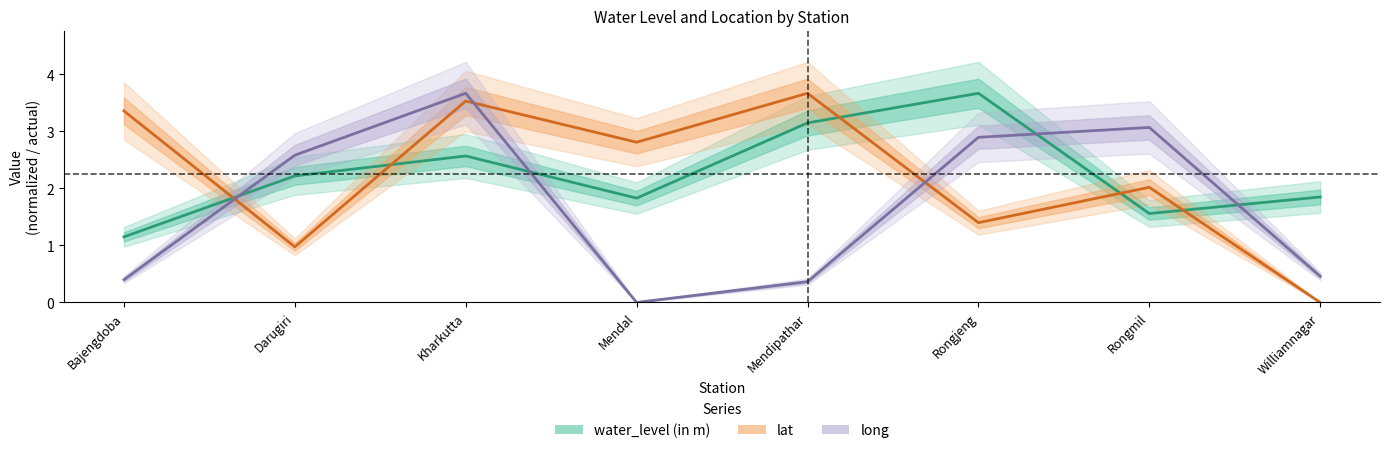

How many lines are shown in the chart?

3